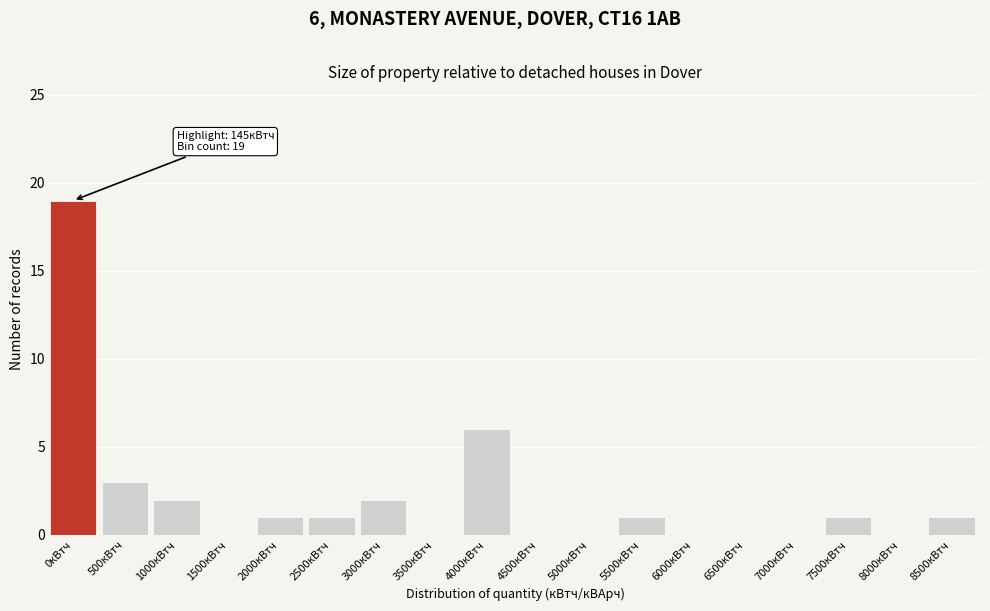

Reading left to right, transcribe all the data shown in this chart.

0кВтч=19	500кВтч=3	1000кВтч=2	1500кВтч=0	2000кВтч=1	2500кВтч=1	3000кВтч=2	3500кВтч=0	4000кВтч=6	4500кВтч=0	5000кВтч=0	5500кВтч=1	6000кВтч=0	6500кВтч=0	7000кВтч=0	7500кВтч=1	8000кВтч=0	8500кВтч=1